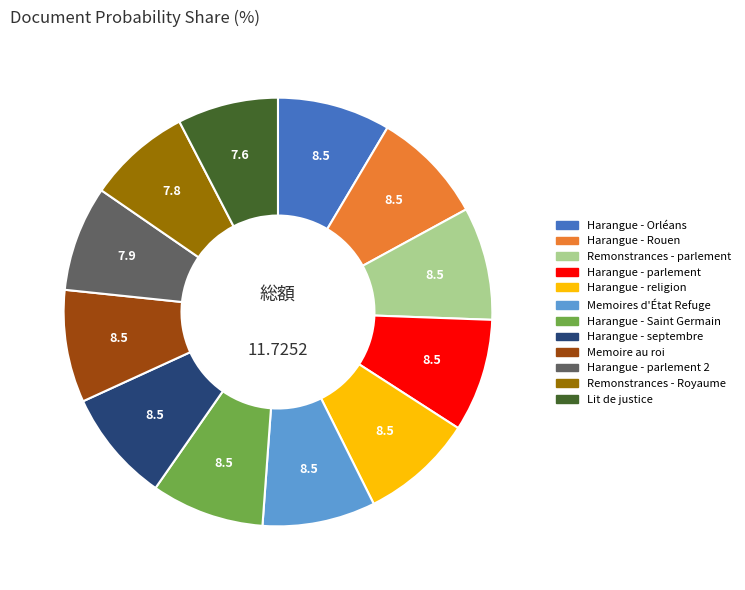

Does any single category account for the majority?

No